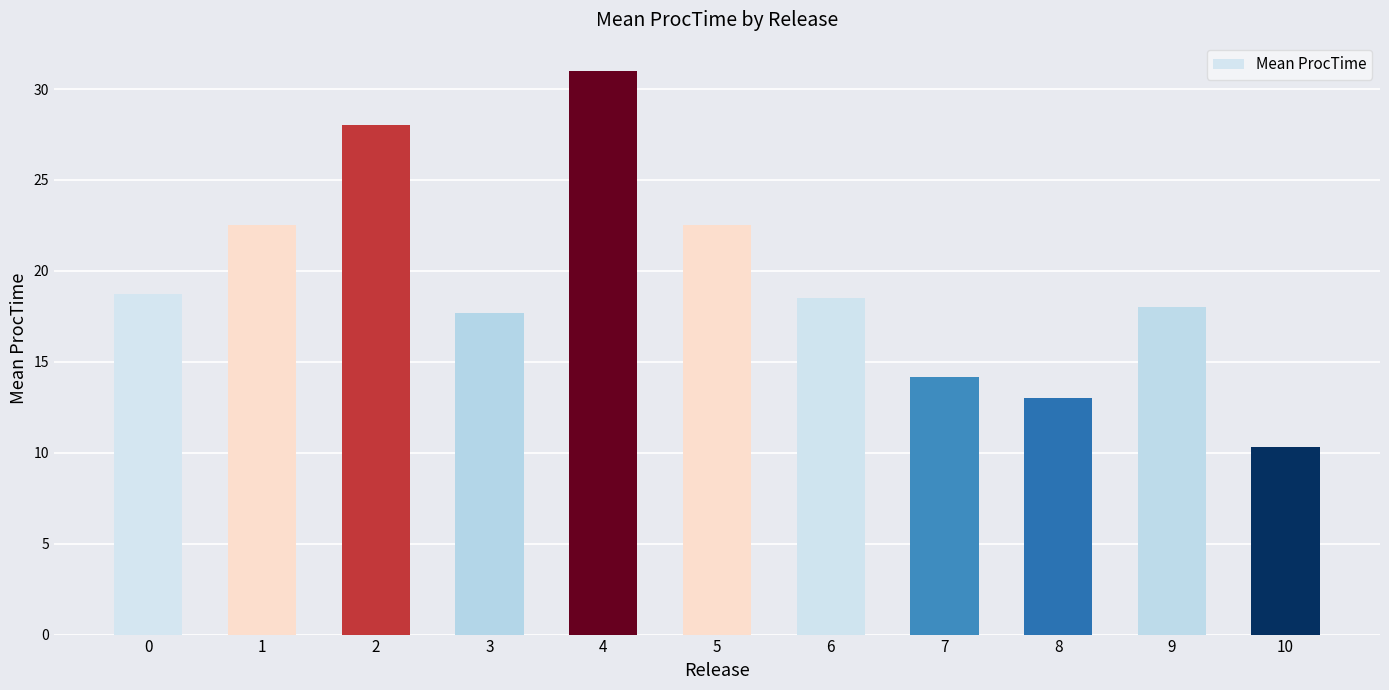

Approximately how many times larger is the value at 1 compared to 6?

1.2